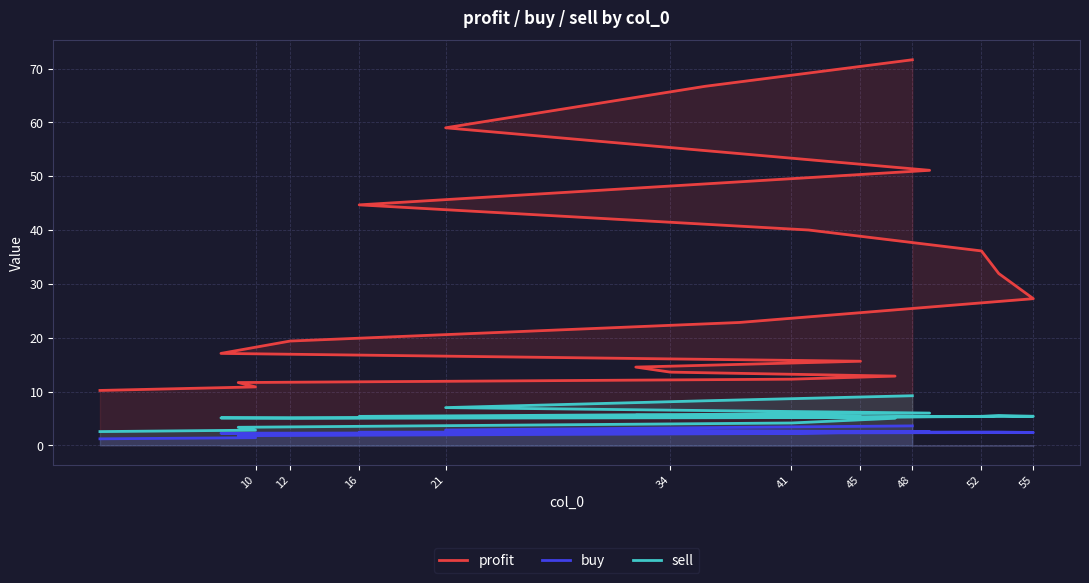

How many interior local valleys does the sell series have?

2